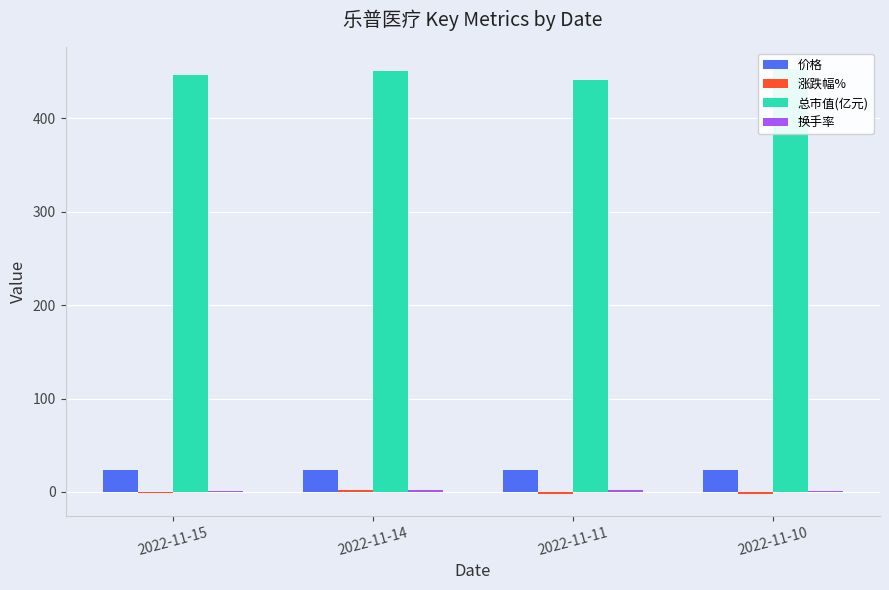

Reading left to right, list all the values displayed in this chart.

价格: 23.6	23.8	23.3	23.9
涨跌幅%: -1.0	2.1	-2.6	-2.7
总市值(亿元): 446.4	450.9	441.6	453.4
换手率: 1.1	1.7	1.7	1.1